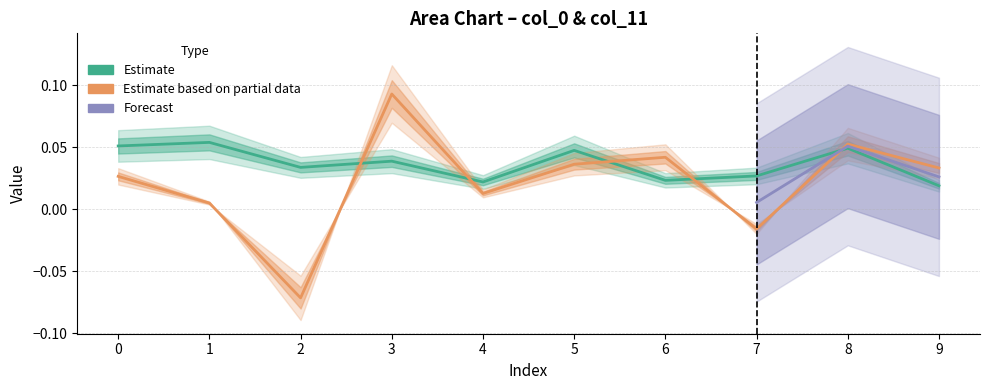

How many intersections are there between col_0 and col_11?

5